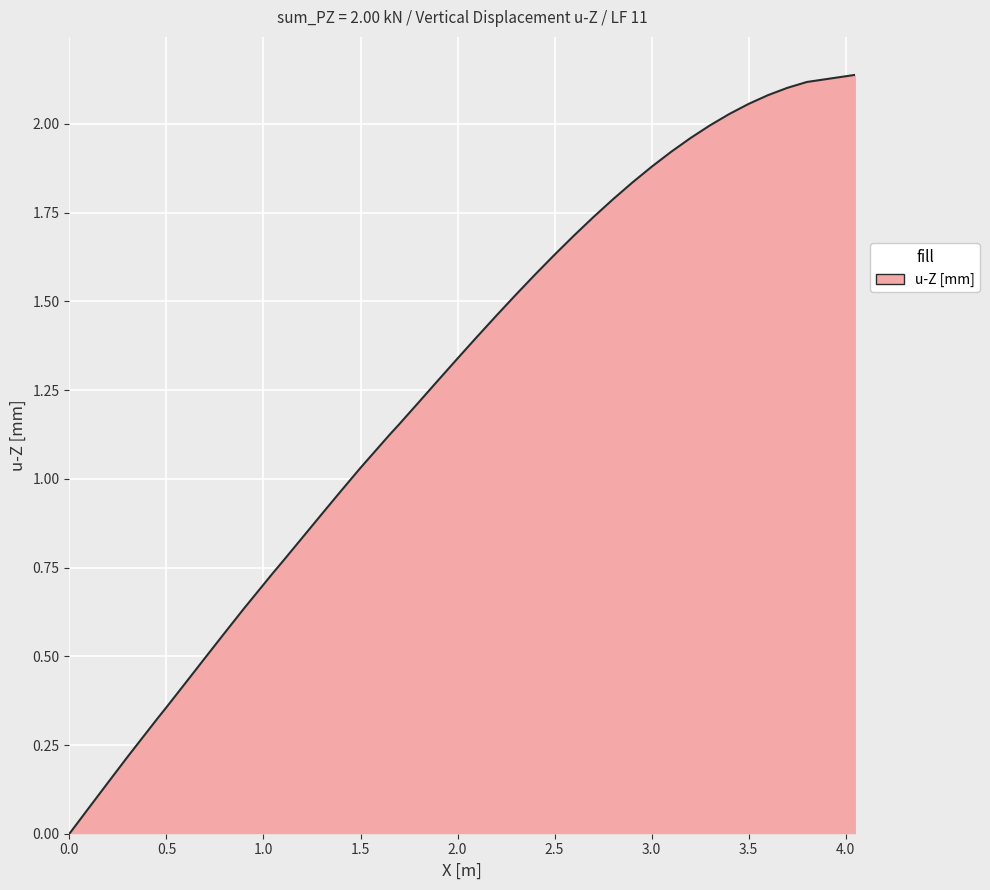

Is it true that the value at 3.0 is 2.9?

False